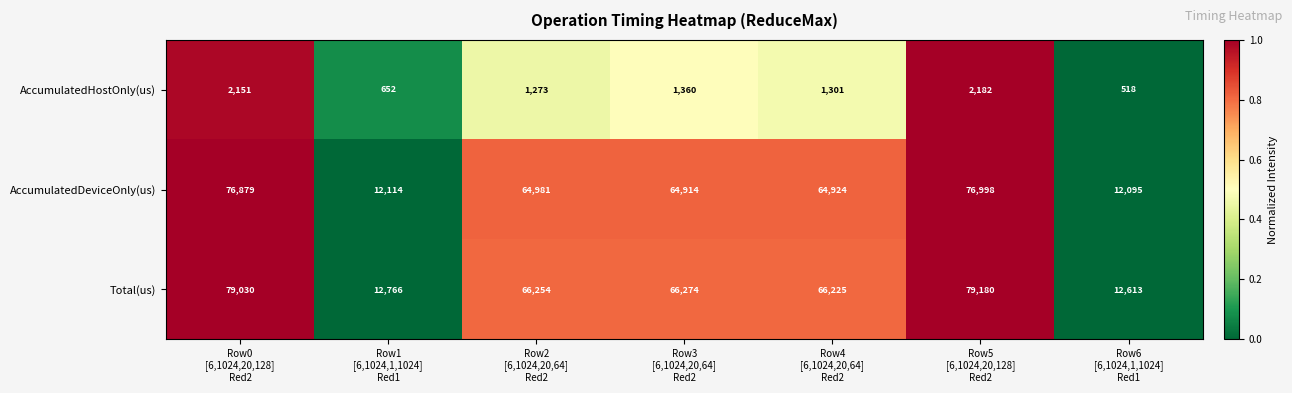

What is the minimum value for AccumulatedDeviceOnly(us)?

12095